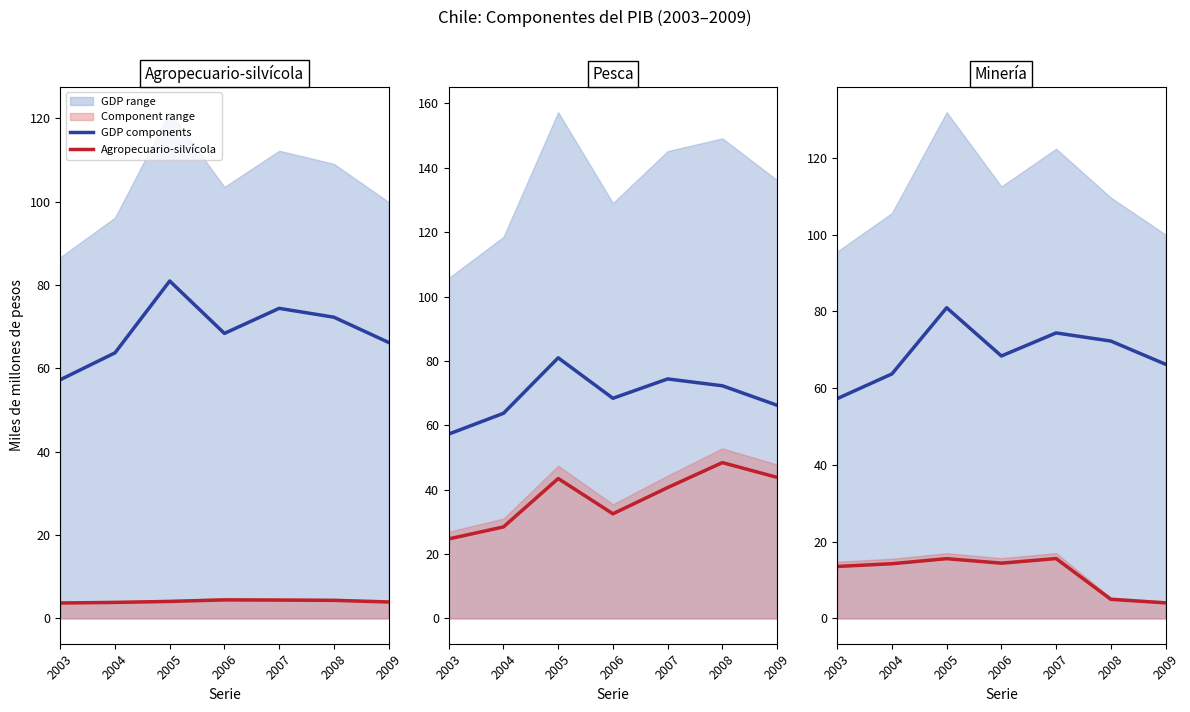

Reading left to right, list all the values displayed in this chart.

GDP components: 2003=57.3	2004=63.7	2005=81.0	2006=68.4	2007=74.4	2008=72.3	2009=66.2
Agropecuario-silvícola: 2003=3.7	2004=3.8	2005=4.1	2006=4.4	2007=4.4	2008=4.3	2009=3.9
Pesca: 2003=24.7	2004=28.4	2005=43.5	2006=32.5	2007=40.6	2008=48.4	2009=43.8
Minería: 2003=13.5	2004=14.3	2005=15.6	2006=14.4	2007=15.6	2008=5.0	2009=4.1